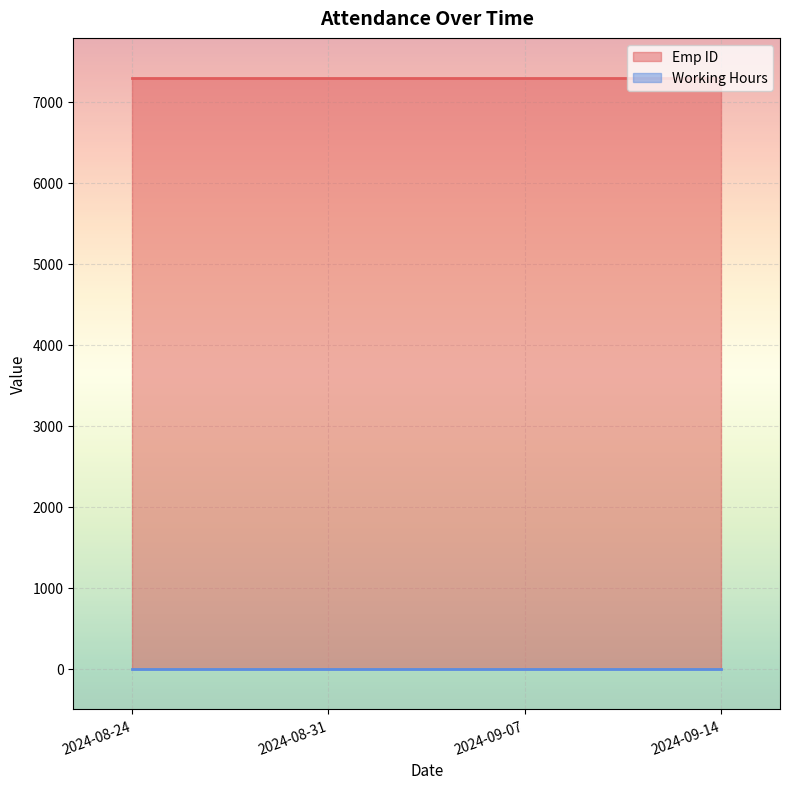

Which series has the widest spread of values?

Emp ID